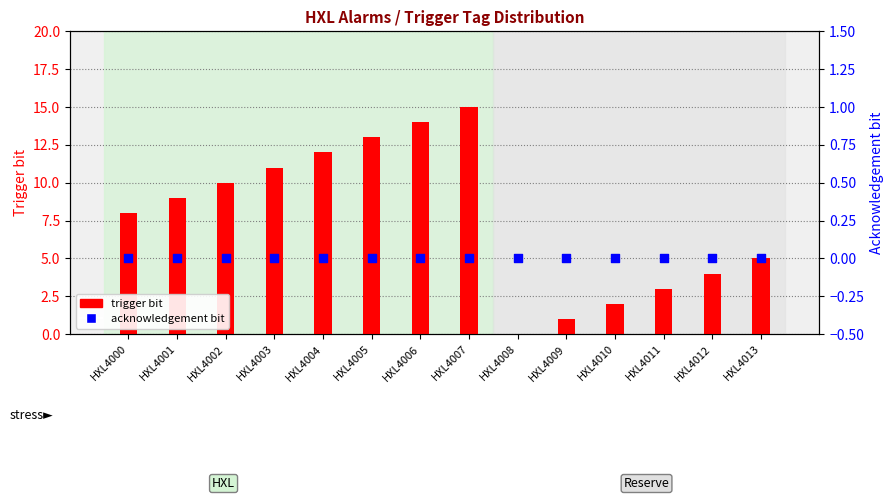

Which series has the largest total across all categories?

trigger bit